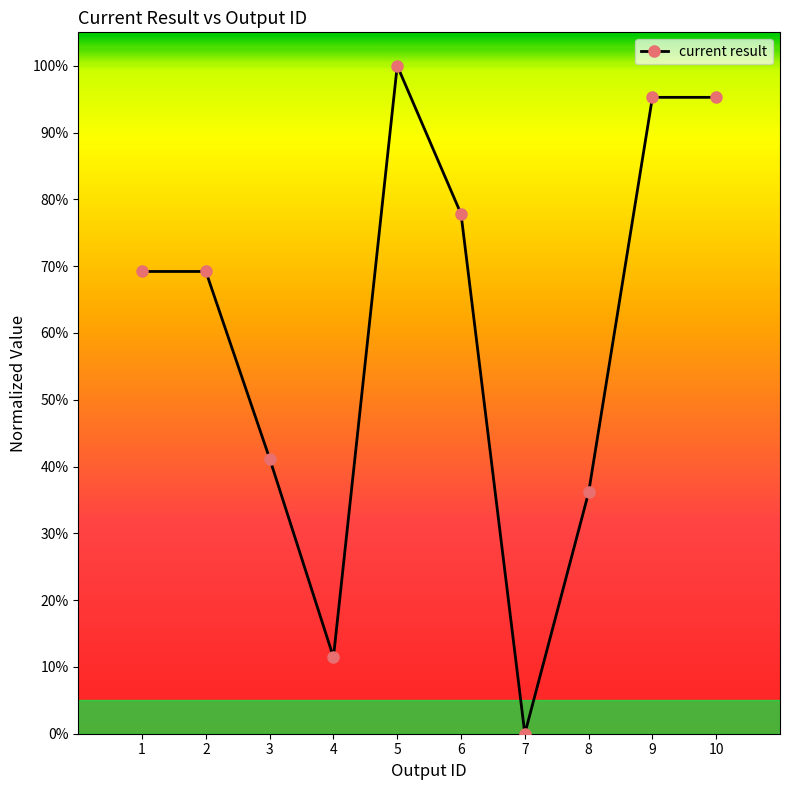

What is the approximate value at 10?

1.0